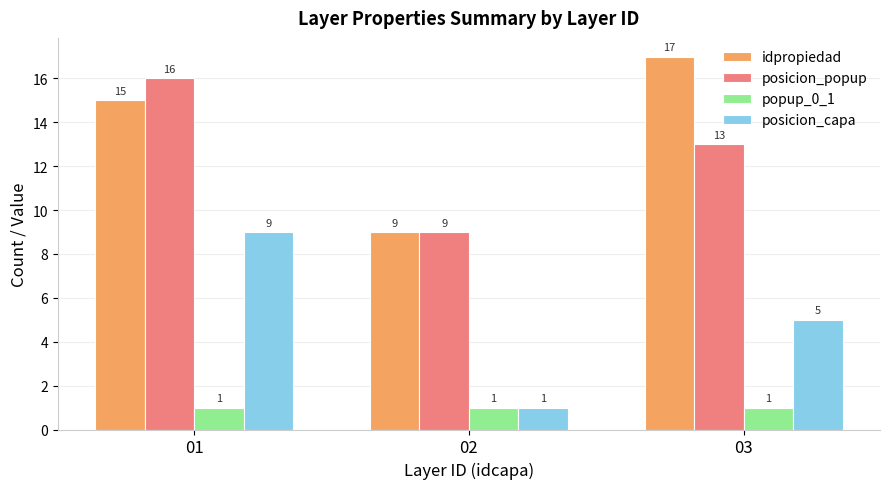

Rank the series by their maximum value, from lowest to highest.

popup_0_1, posicion_capa, posicion_popup, idpropiedad